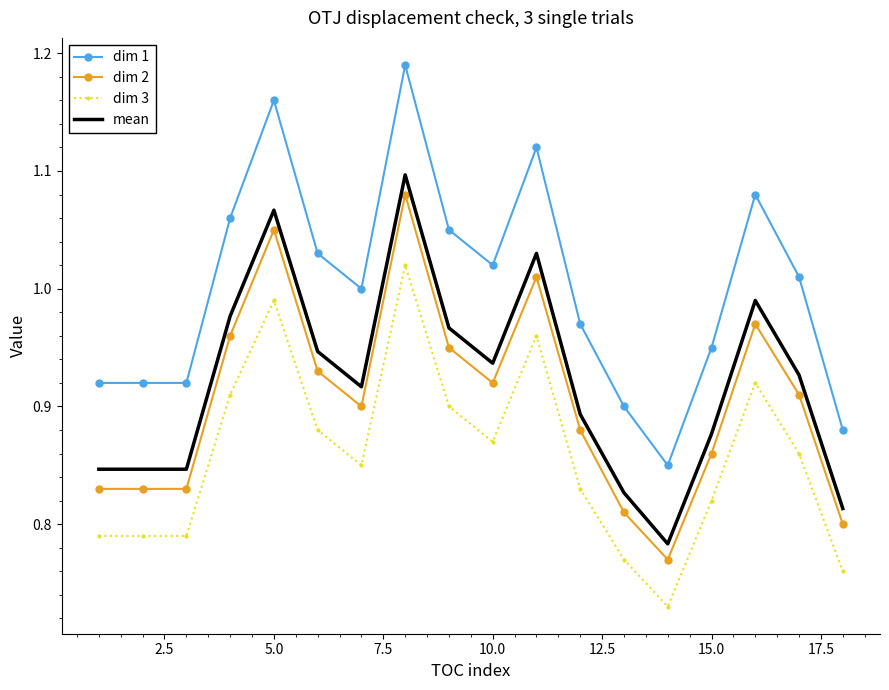

What is the sum of all dim 3 values?

15.4